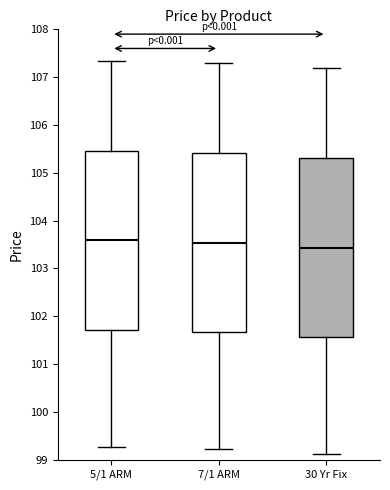

Reading left to right, transcribe this box plot: for each box, give where its median line is, the range the box spans, and where its two whiskers end, as read against the y-axis. The values are not printed on the chart, so give them approximately, as read against the axis.

5/1 ARM: median 103.6, box 101.7 to 105.5, whiskers 99.3 to 107.3
7/1 ARM: median 103.5, box 101.7 to 105.4, whiskers 99.2 to 107.3
30 Yr Fix: median 103.4, box 101.6 to 105.3, whiskers 99.1 to 107.2